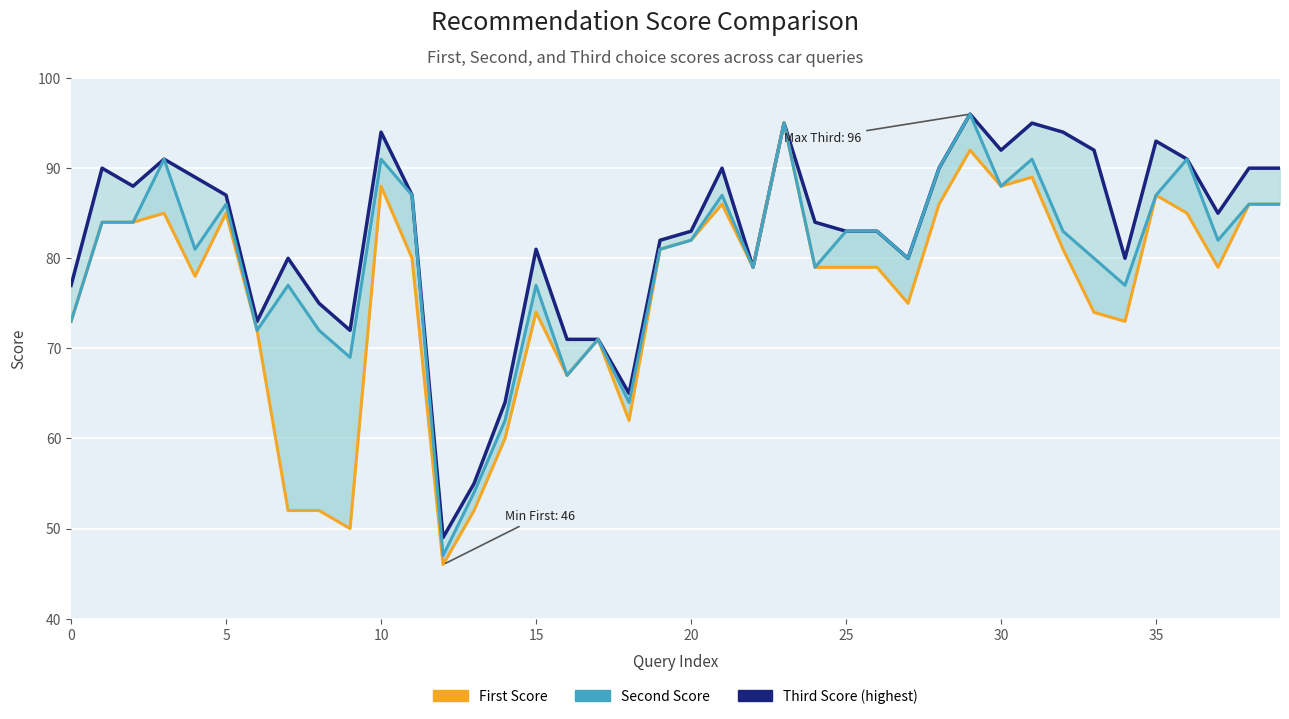

What is the label of the 13th point from the left?

12